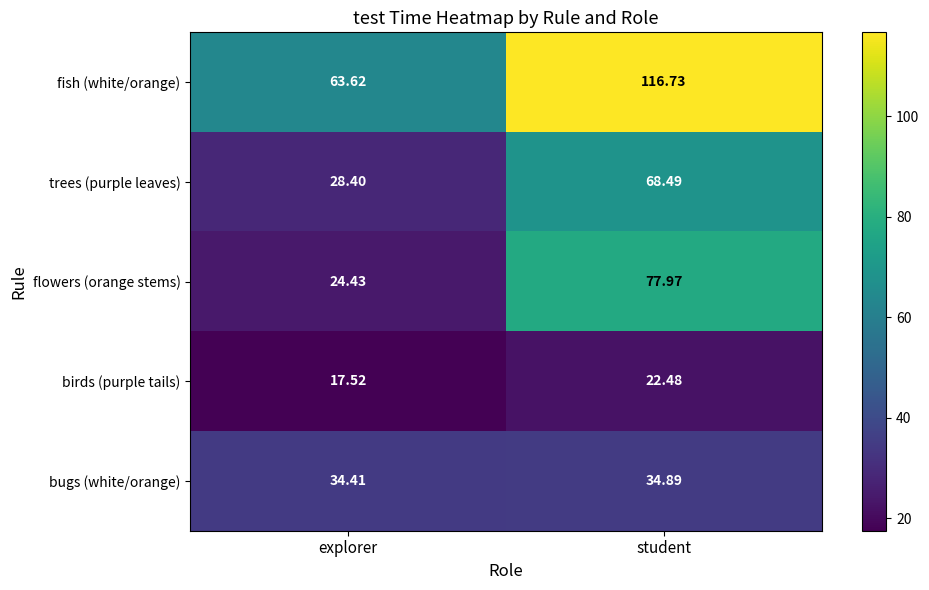

What is the total value across all series at explorer?

168.4